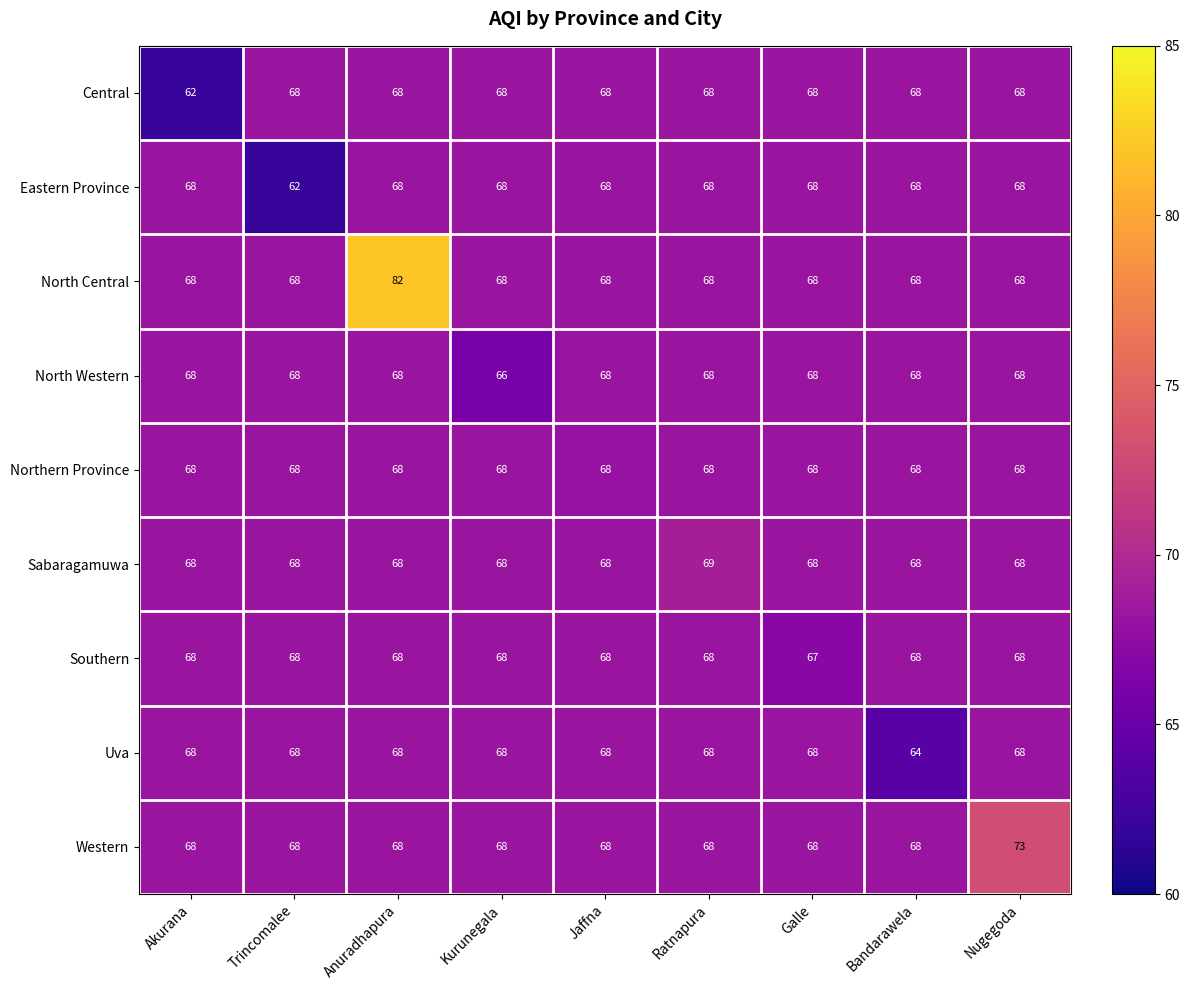

True or false: North Western has a value of 104 at Anuradhapura.

False